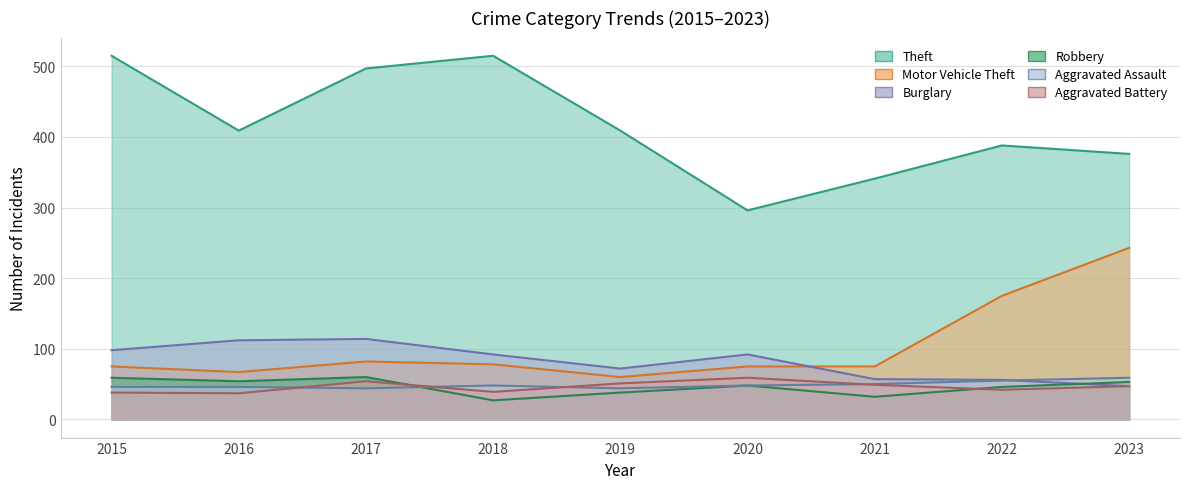

What is the difference between the maximum and minimum values in the Theft series?

219